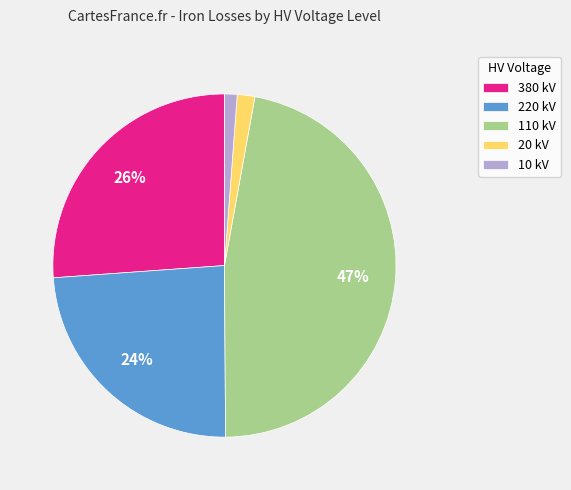

To the nearest percent, what percentage of the pie is 380 kV?

26%